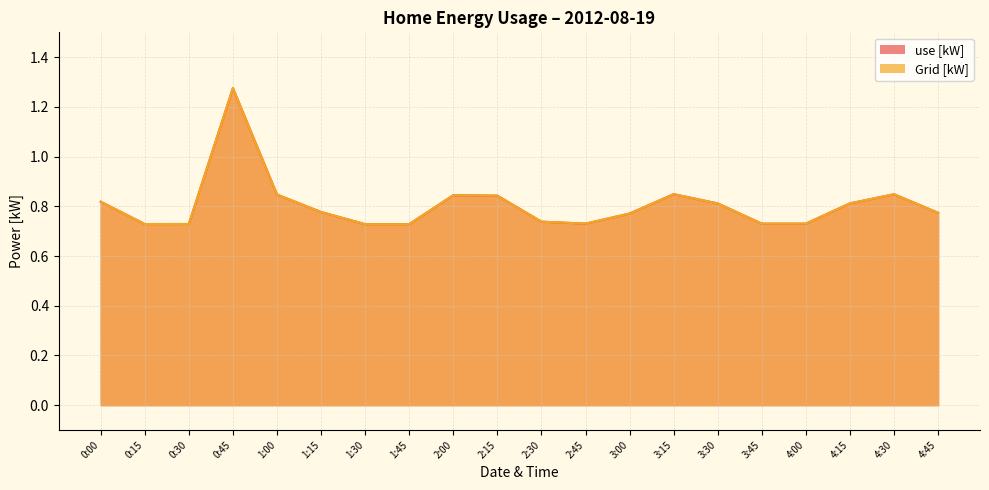

Is it true that Grid [kW] equals 0.2 at 4:00?

False